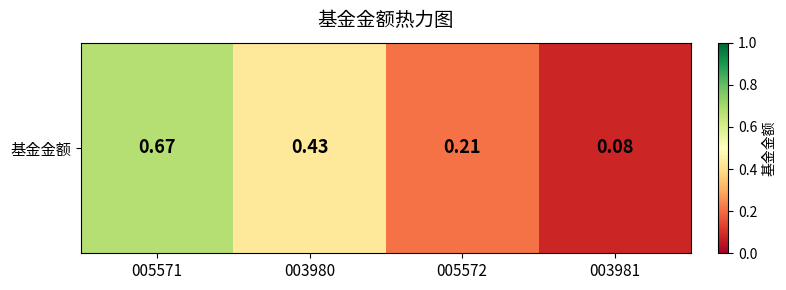

Reading right to left, transcribe all the data shown in this chart.

0.1	0.2	0.4	0.7